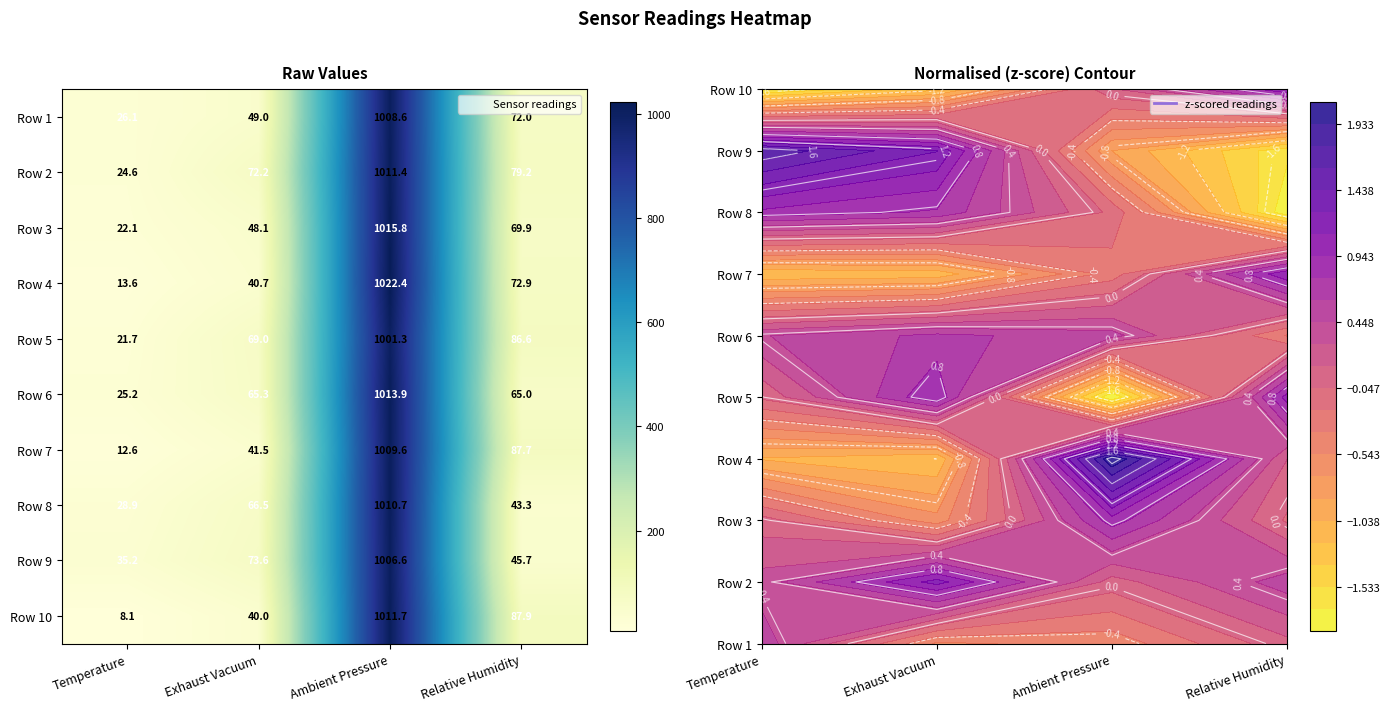

How many categories are shown in the chart?

4